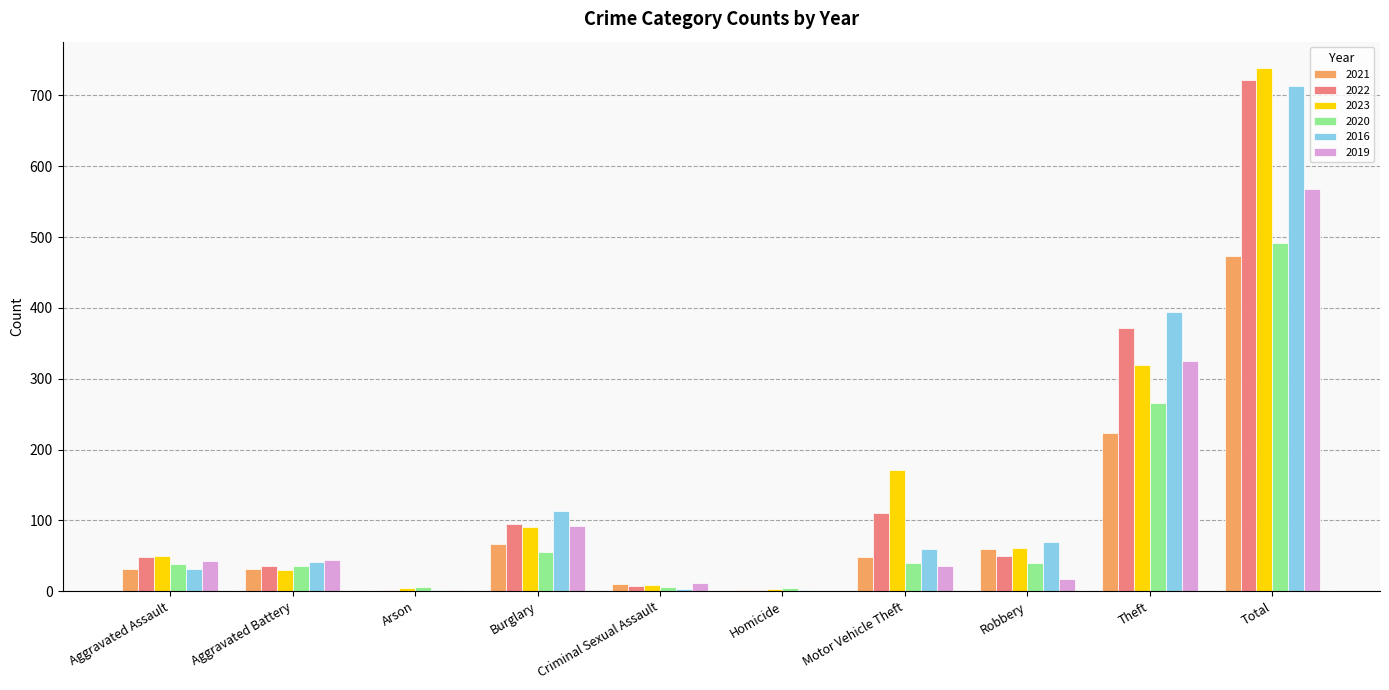

How many groups of bars are there?

10